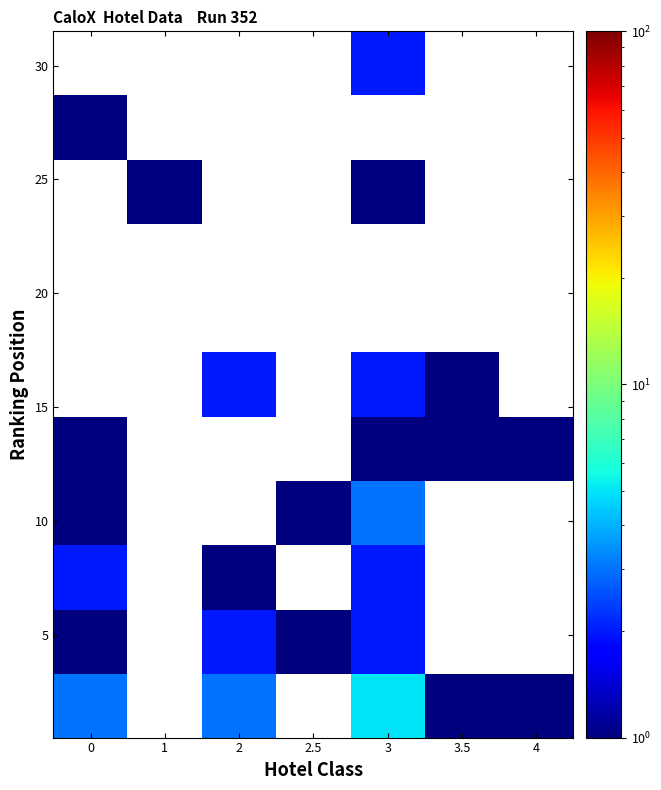

At how many categories does at least one series exceed 1?

3